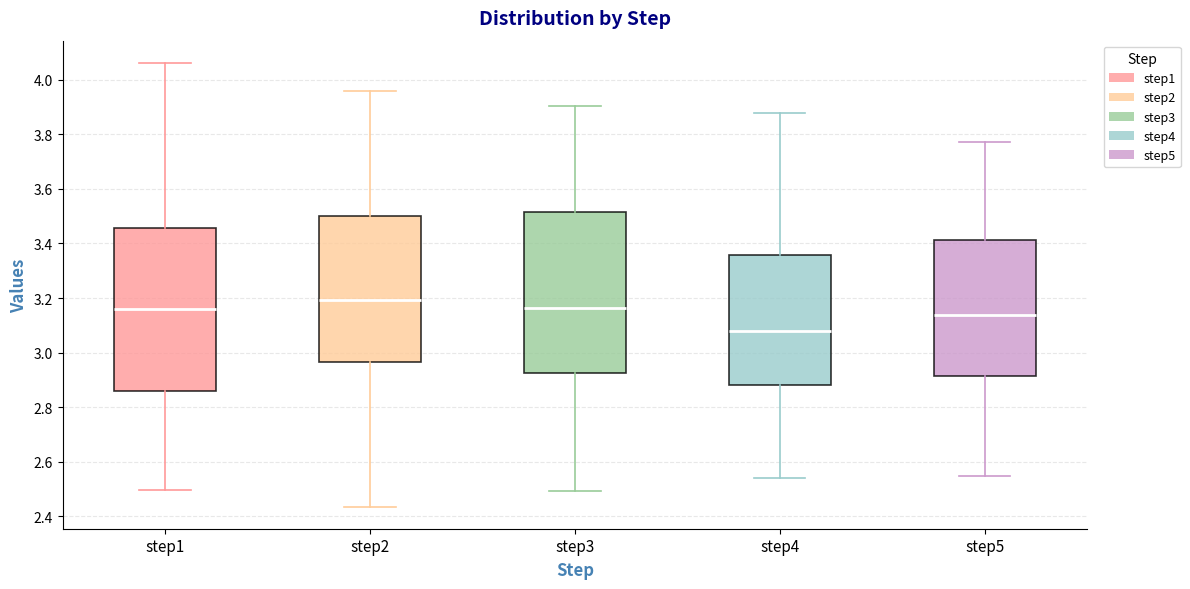

Reading left to right, transcribe this box plot: for each box, give where its median line is, the range the box spans, and where its two whiskers end, as read against the y-axis. The values are not printed on the chart, so give them approximately, as read against the axis.

step1: median 3.16, box 2.86 to 3.46, whiskers 2.50 to 4.06
step2: median 3.20, box 2.96 to 3.50, whiskers 2.44 to 3.96
step3: median 3.16, box 2.92 to 3.52, whiskers 2.50 to 3.90
step4: median 3.08, box 2.88 to 3.36, whiskers 2.54 to 3.88
step5: median 3.14, box 2.92 to 3.42, whiskers 2.54 to 3.78